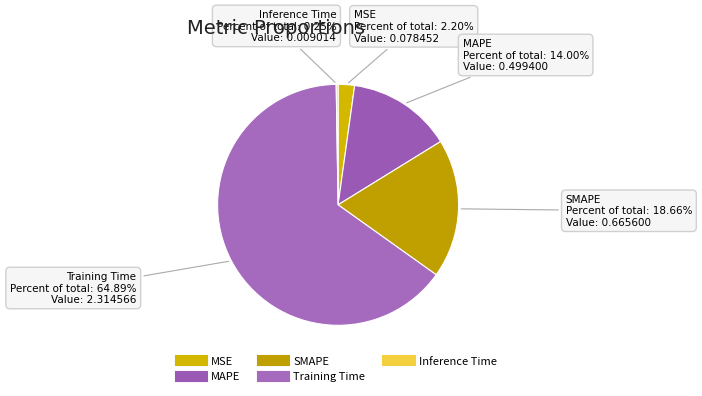

How many segments does this pie chart have?

5